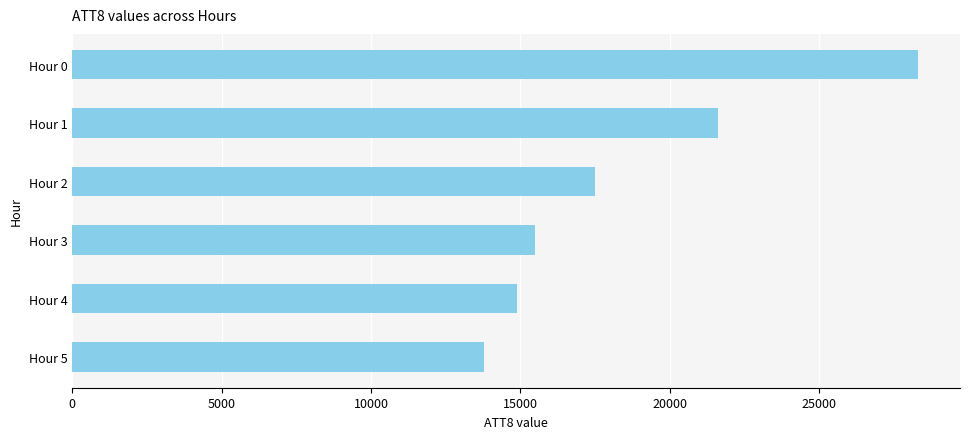

Which has a higher value, Hour 2 or Hour 5?

Hour 2